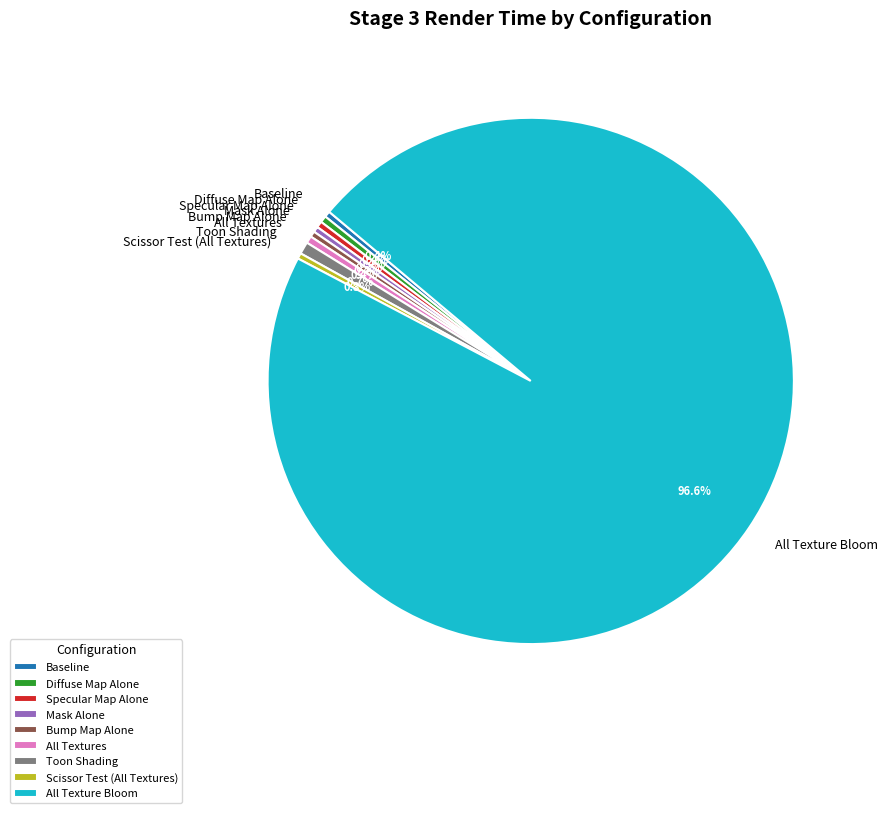

To the nearest percent, what is the difference between the largest and smallest slice percentages?

96%